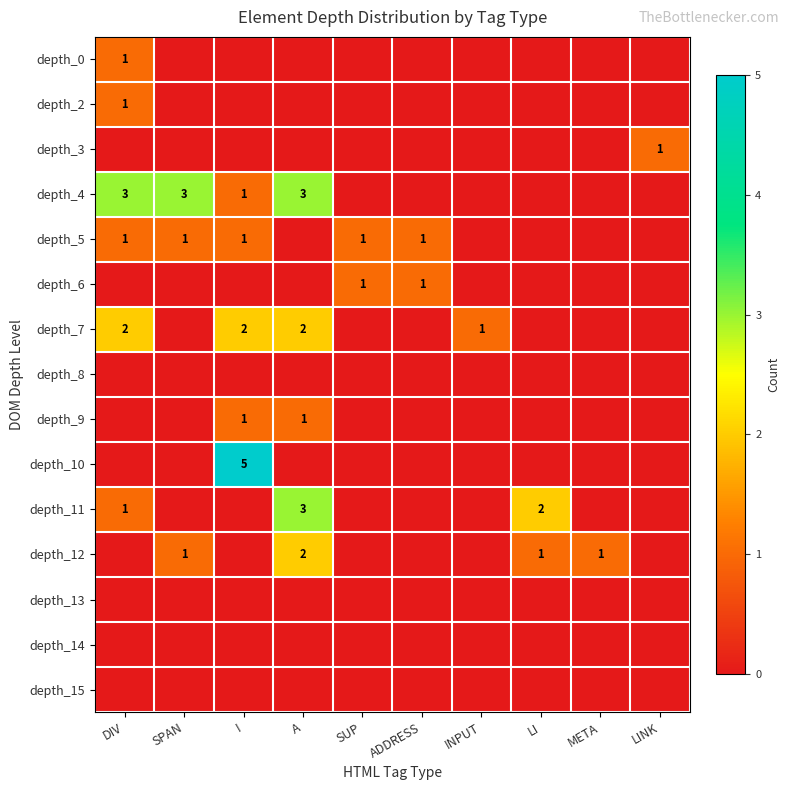

The value of depth_9 at I is 2. True or false?

False